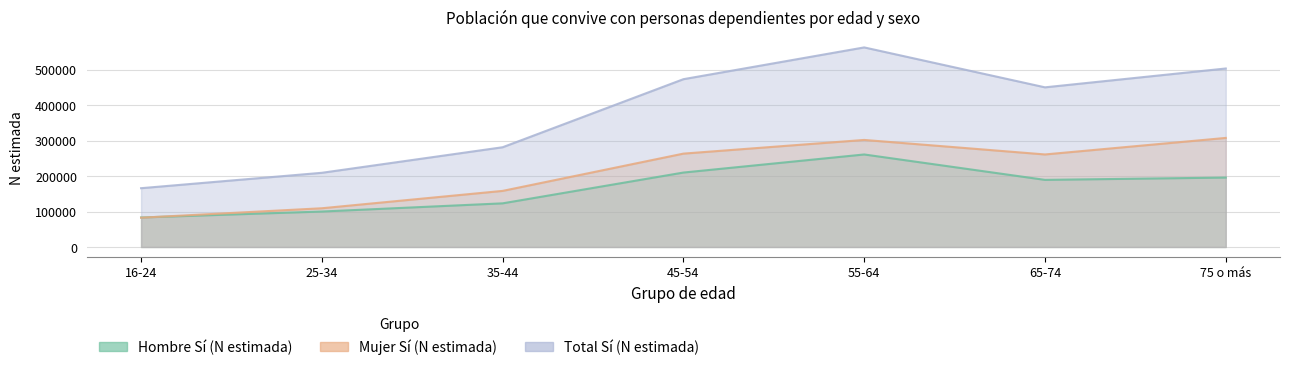

What position from the right is 55-64?

3